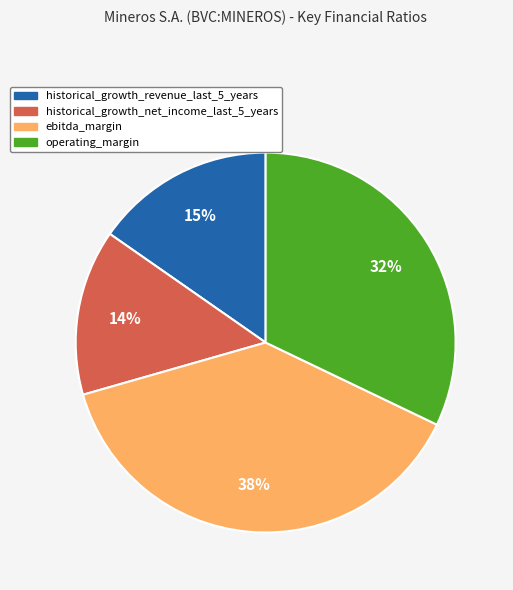

Does any single category account for the majority?

No